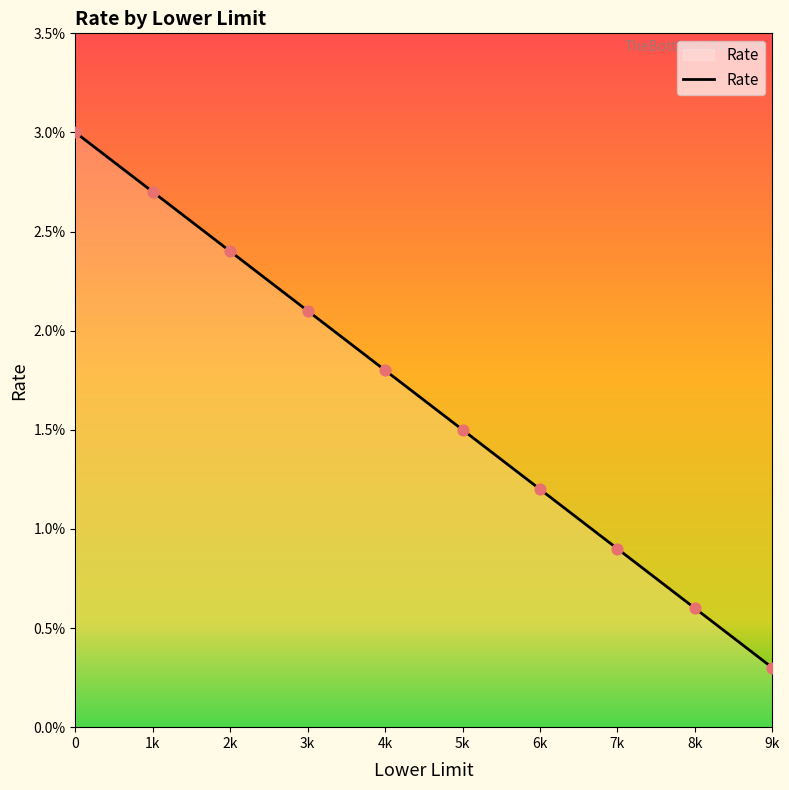

Approximately how many times larger is the value at 4k compared to 0?

0.6